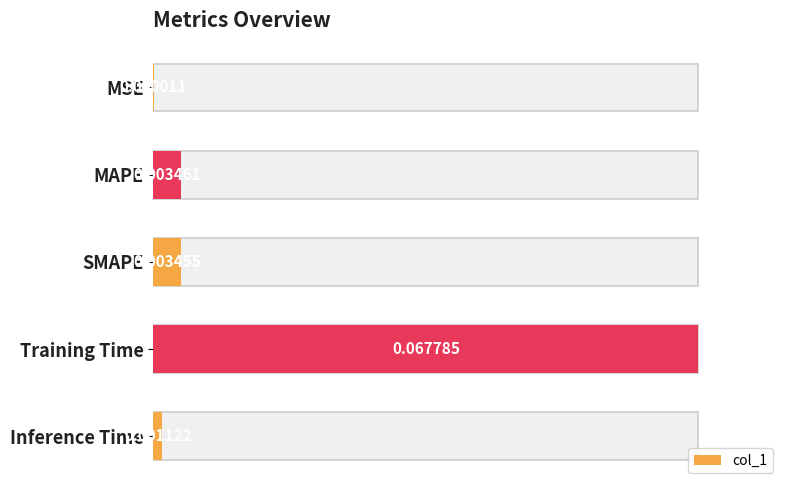

Reading right to left, what are all the values shown in this chart?

0.0	0.1	0.0	0.0	0.0